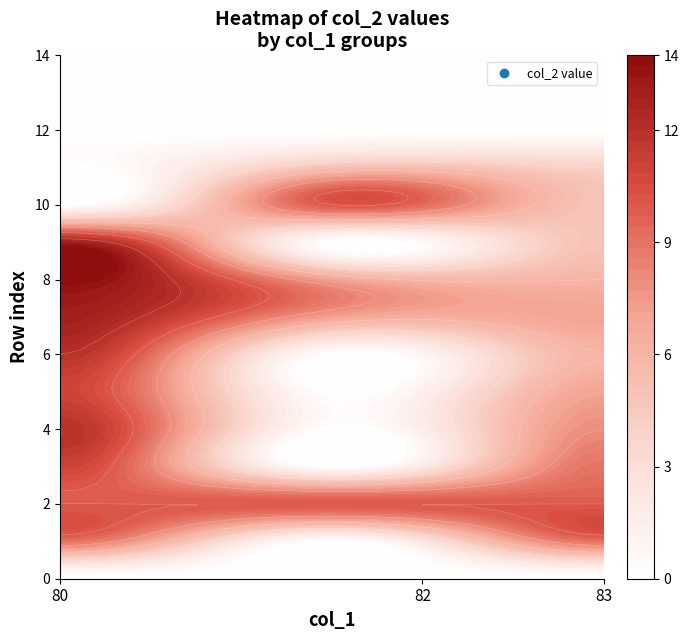

Reading right to left, list all the values displayed in this chart.

0	4	5	5	7	6	7	8	10	10	9	14	13	12	11	9	0